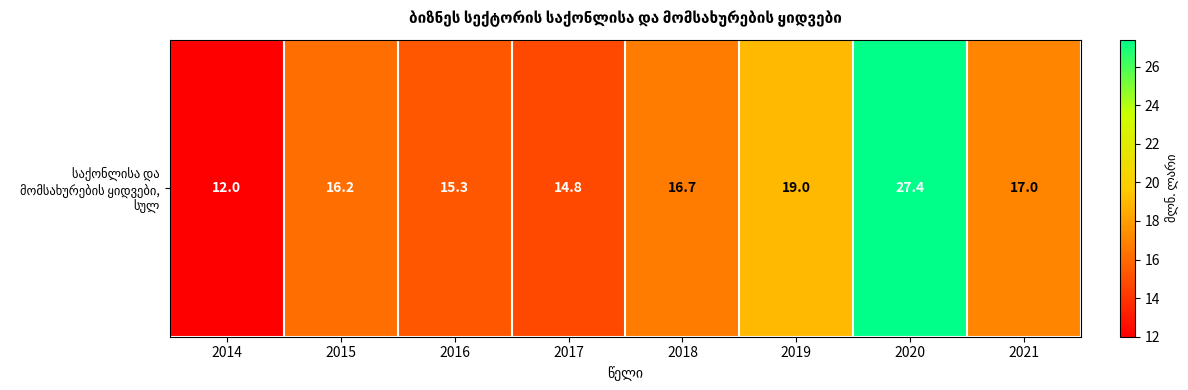

List the labels in order of value, smallest first.

2014, 2017, 2016, 2015, 2018, 2021, 2019, 2020